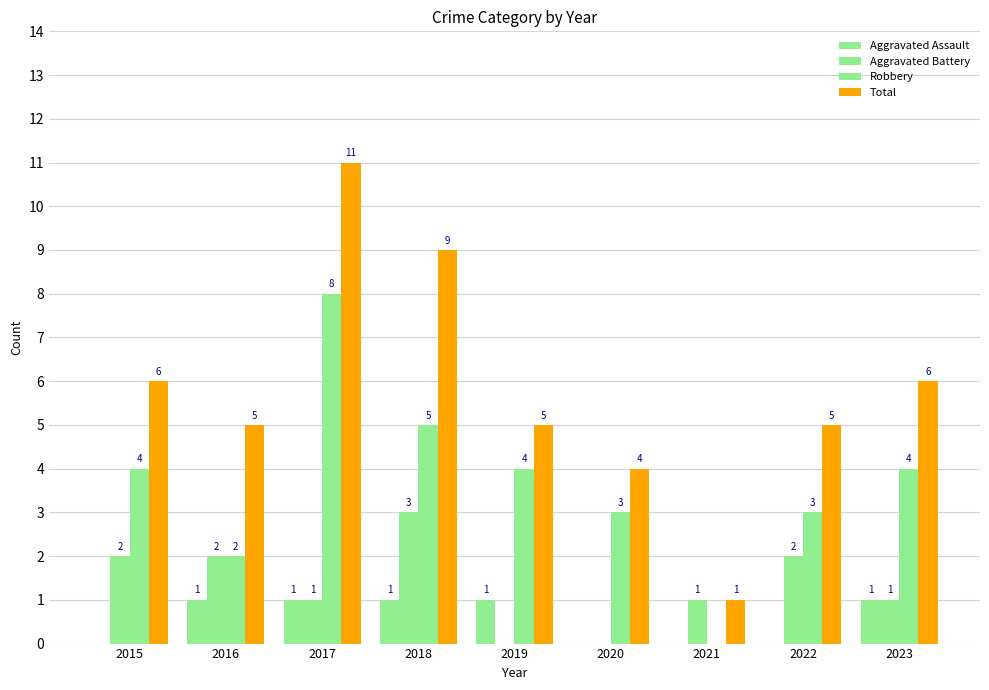

How many groups of bars are there?

9